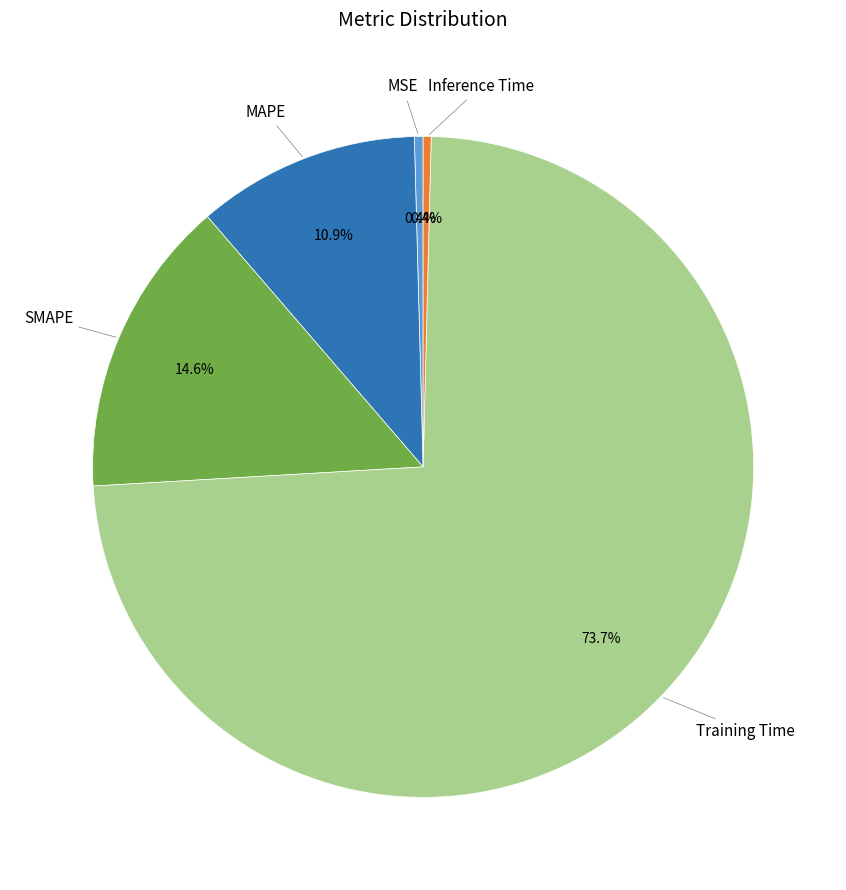

To the nearest percent, what is the difference between the largest and smallest slice percentages?

73%